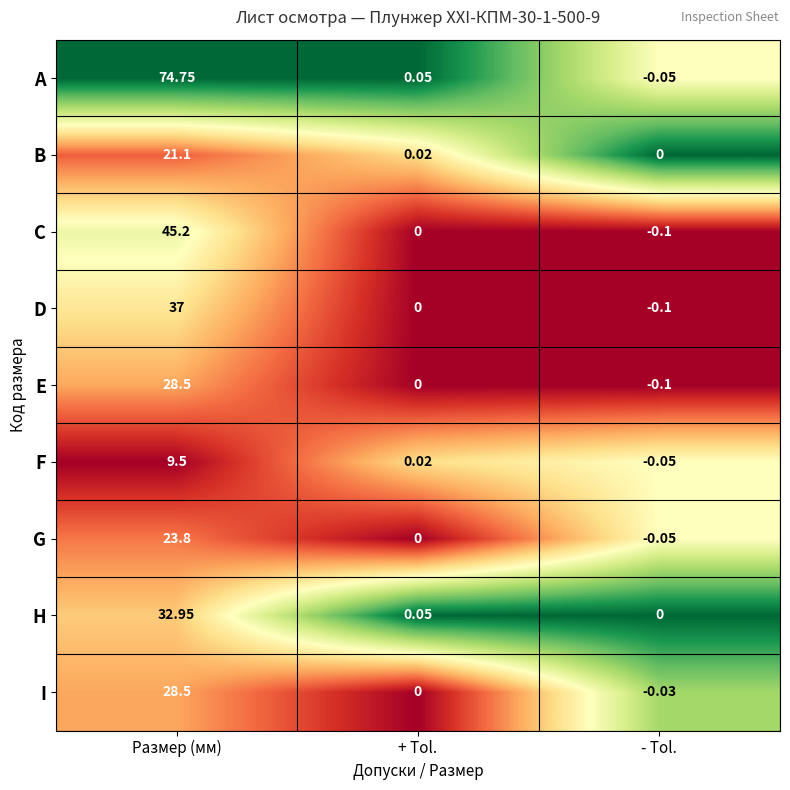

List the labels in order of C value, smallest first.

- Tol., + Tol., Размер (мм)